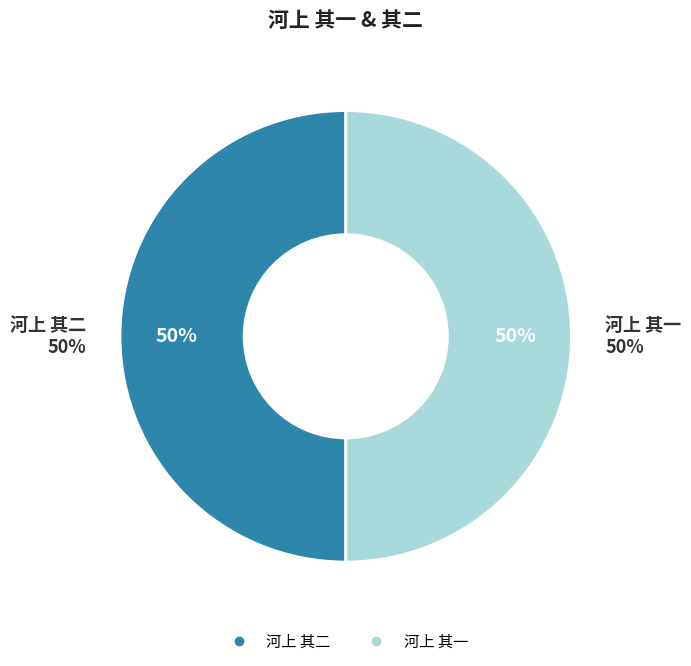

Rank the categories by value from highest to lowest.

河上 其二, 河上 其一